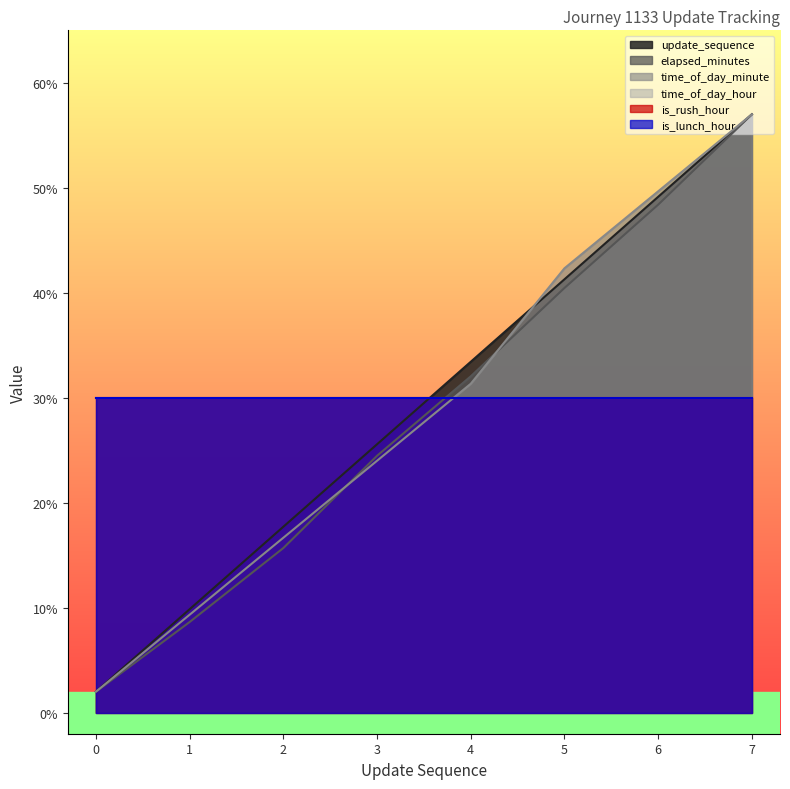

The time_of_day_minute series shows 3.2 at 0. True or false?

False